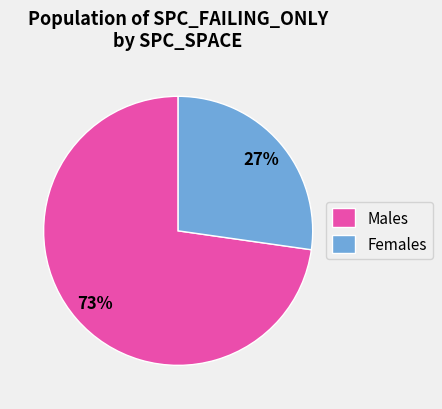

Combined, do Males and Females account for over 50%?

Yes